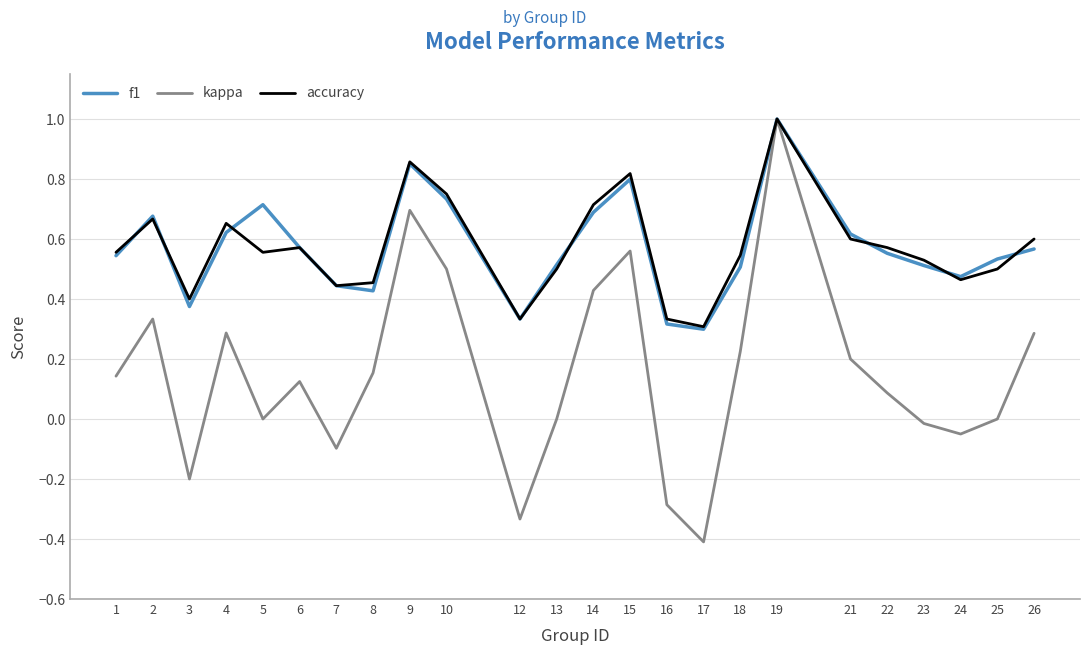

What is the total value across all series at 26?

1.5